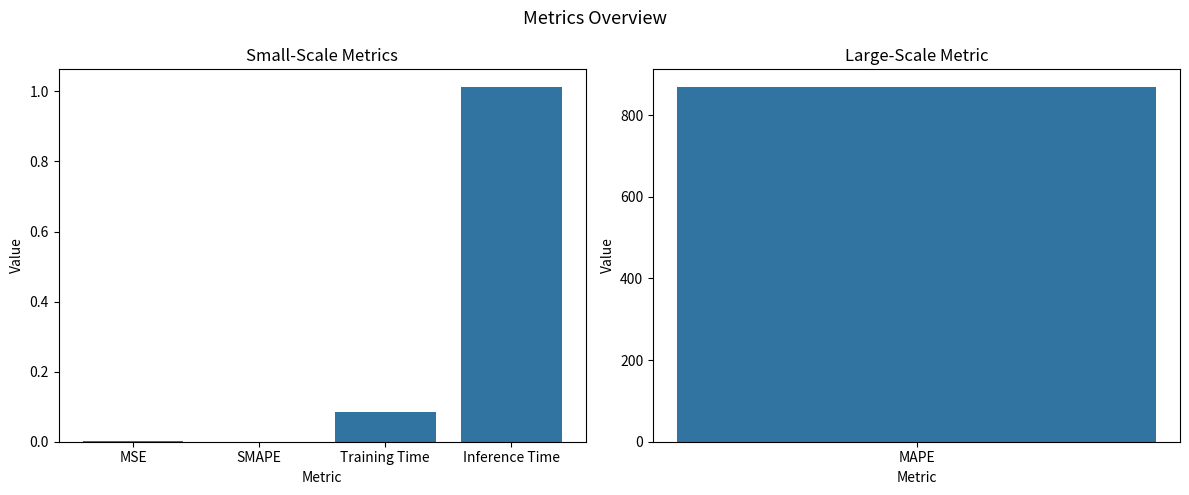

The value at Training Time is 0.1. True or false?

True